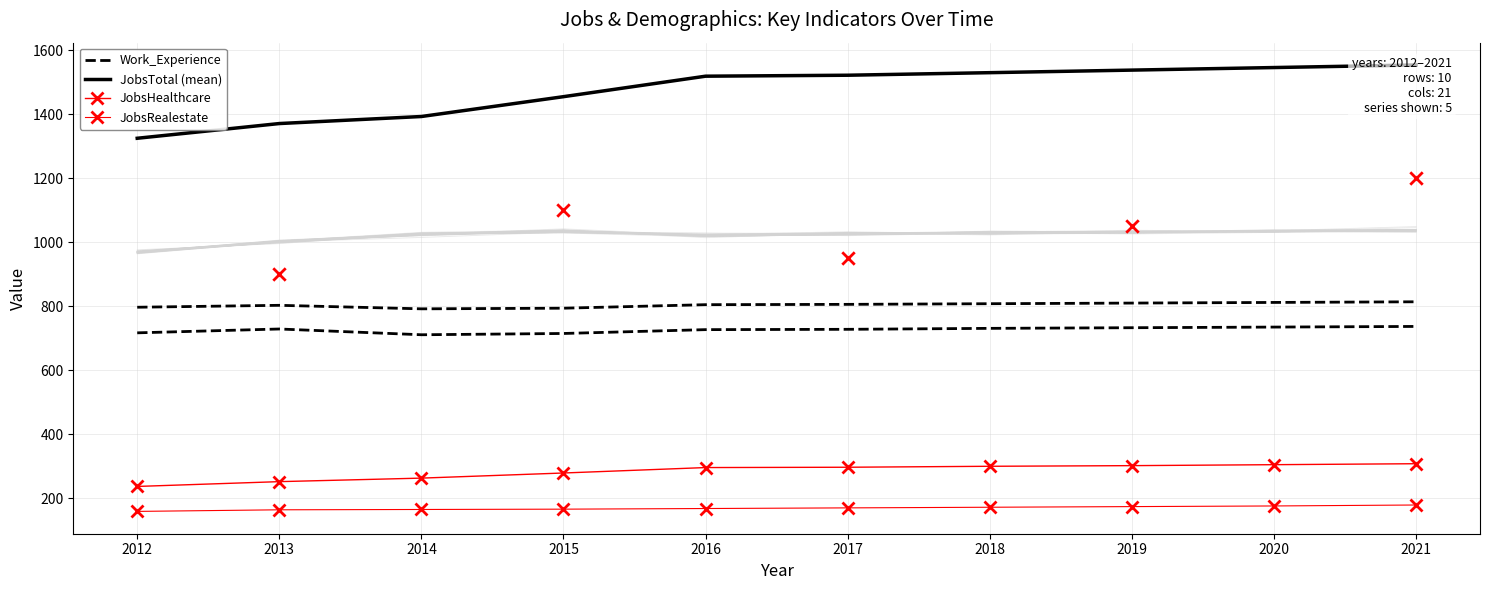

What are all the series names shown in the legend?

Work_Experience, JobsTotal (mean), JobsHealthcare, JobsRealestate